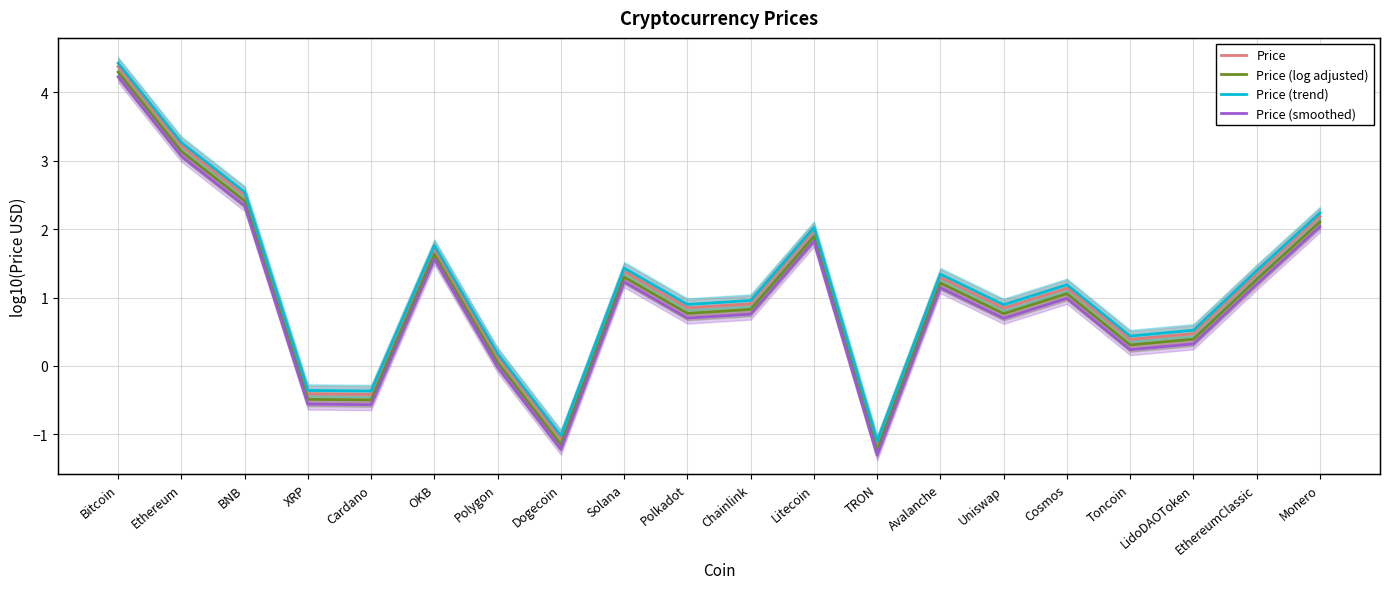

Is this an area chart (filled region under the line)?

No